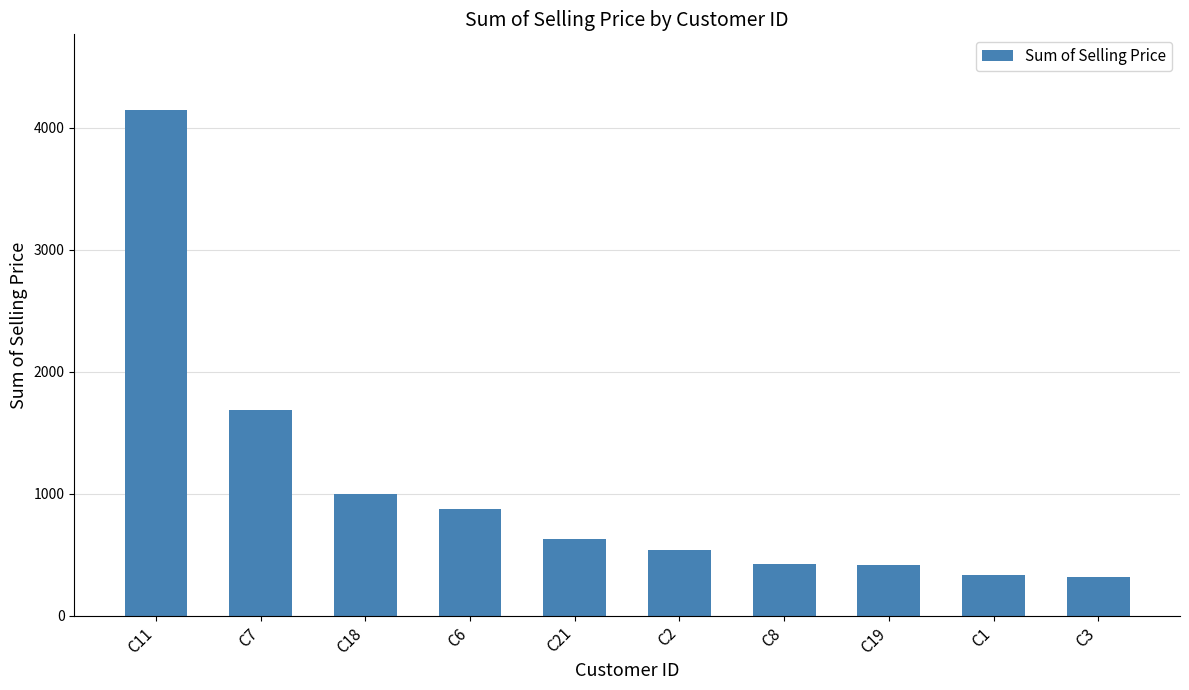

At which category does the chart reach its peak across all series?

C11